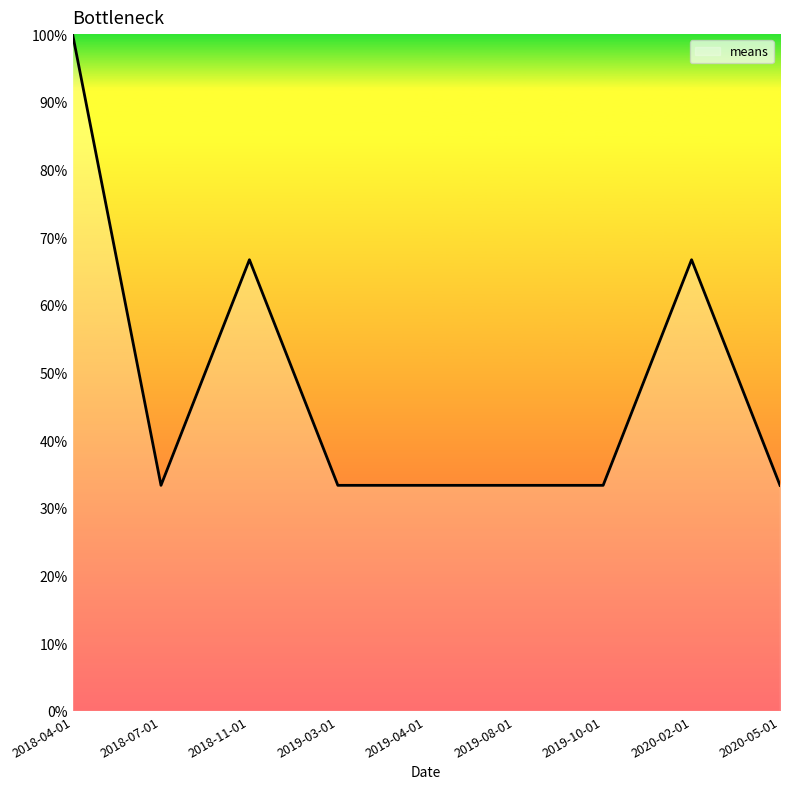

Where is the first local maximum?

2018-11-01